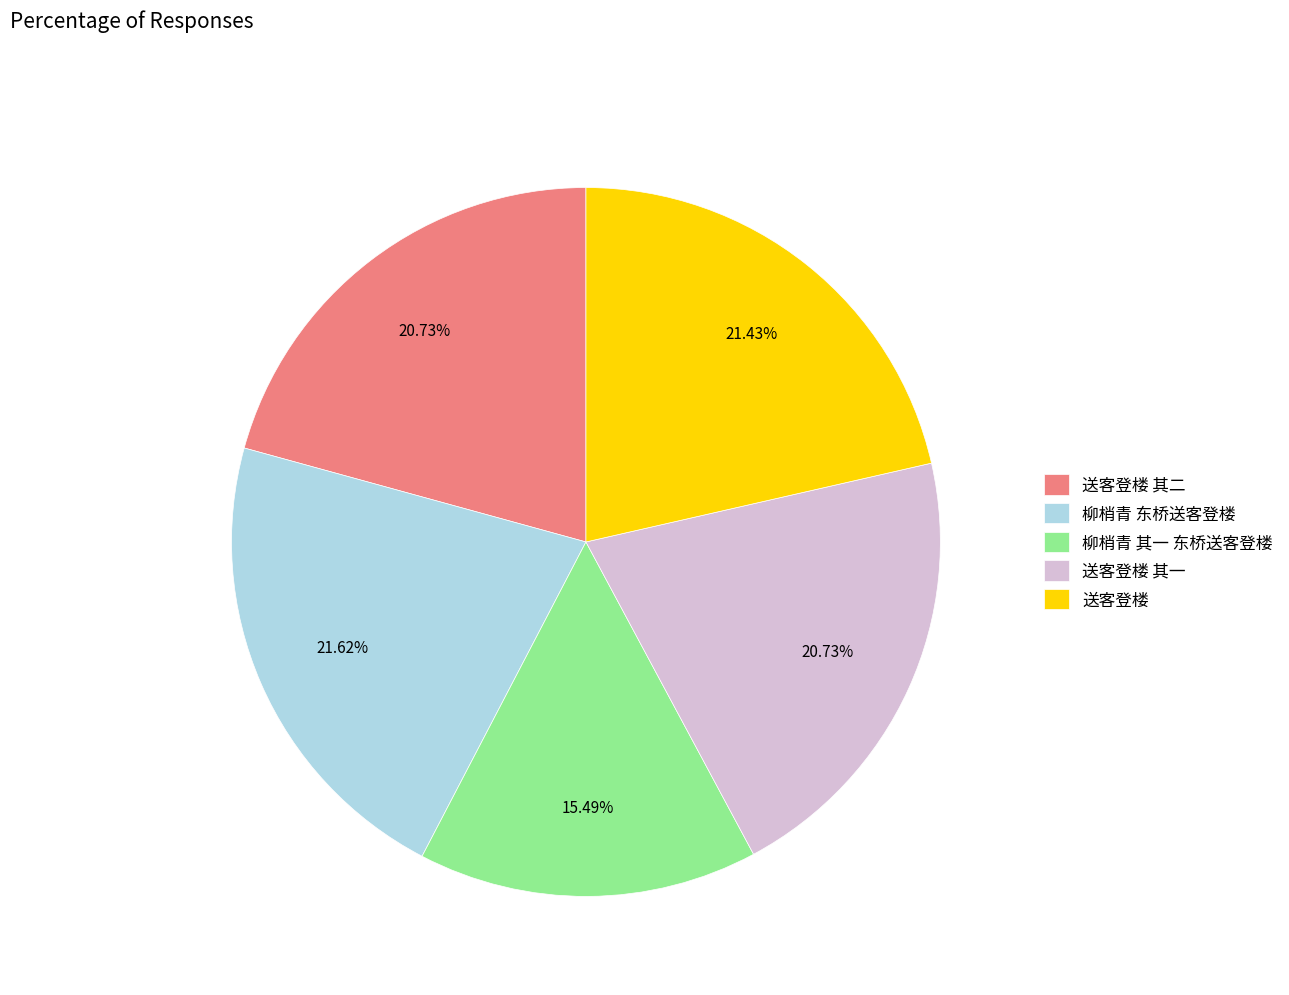

To the nearest percent, what is the average slice percentage?

20%